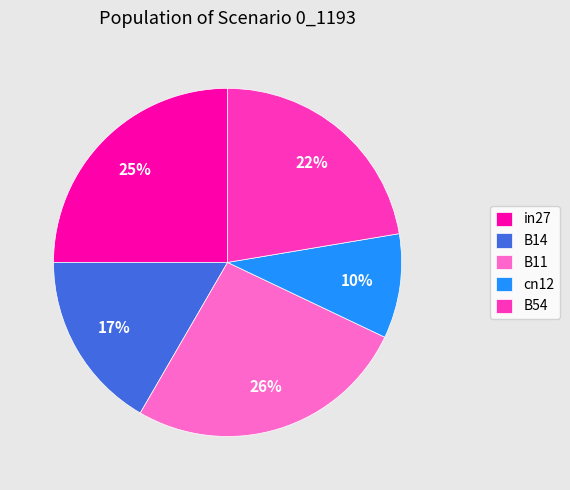

Does any single category account for the majority?

No